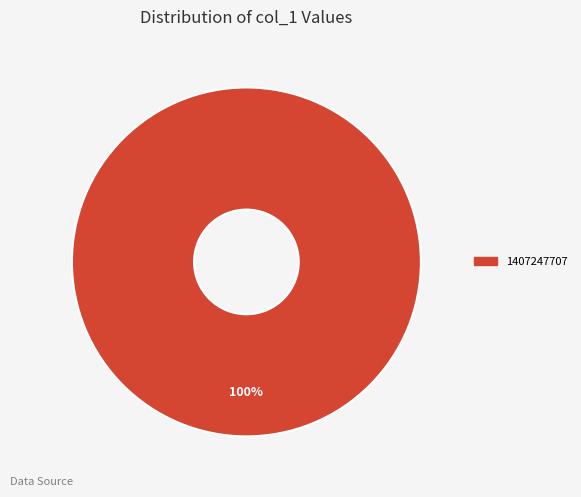

Does any single category account for the majority?

Yes